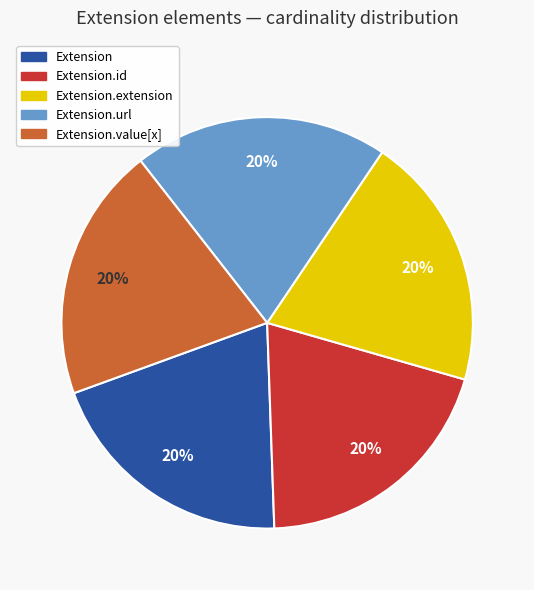

How many segments does this pie chart have?

5